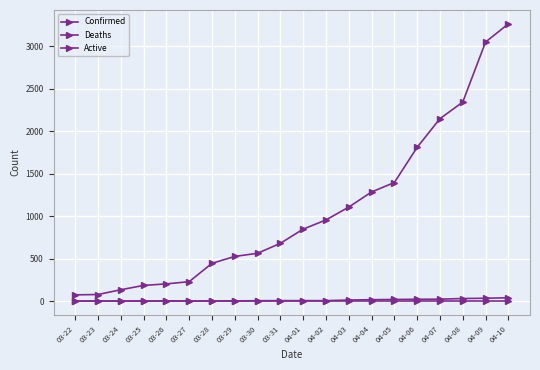

How many series are shown in this chart?

3